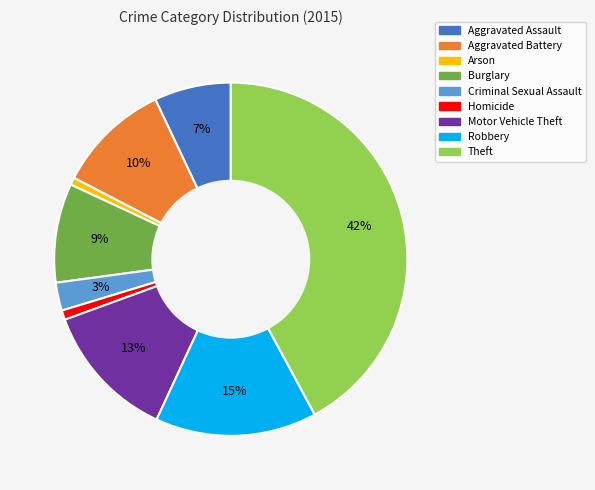

What percentage is the Arson slice, to the nearest percent?

1%